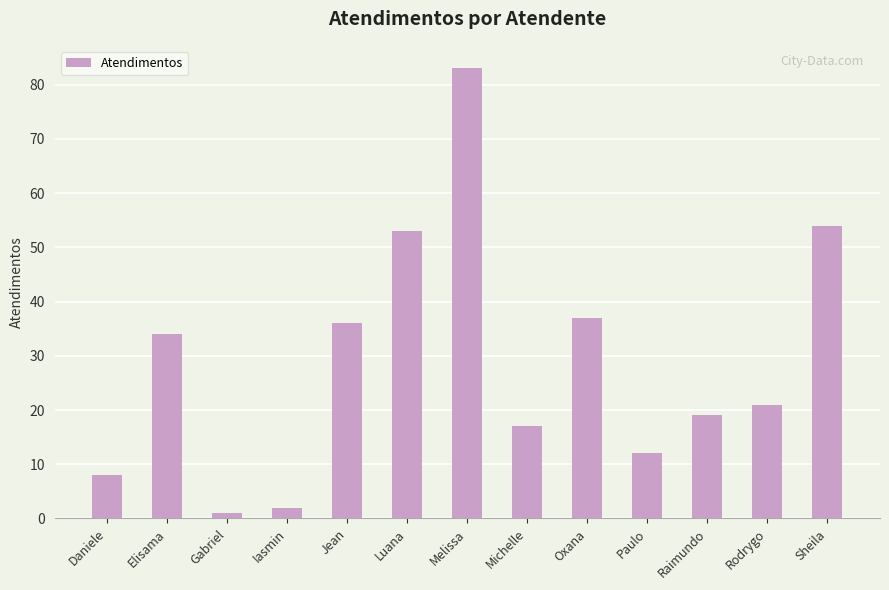

List the labels in order of value, smallest first.

Gabriel, Iasmin, Daniele, Paulo, Michelle, Raimundo, Rodrygo, Elisama, Jean, Oxana, Luana, Sheila, Melissa